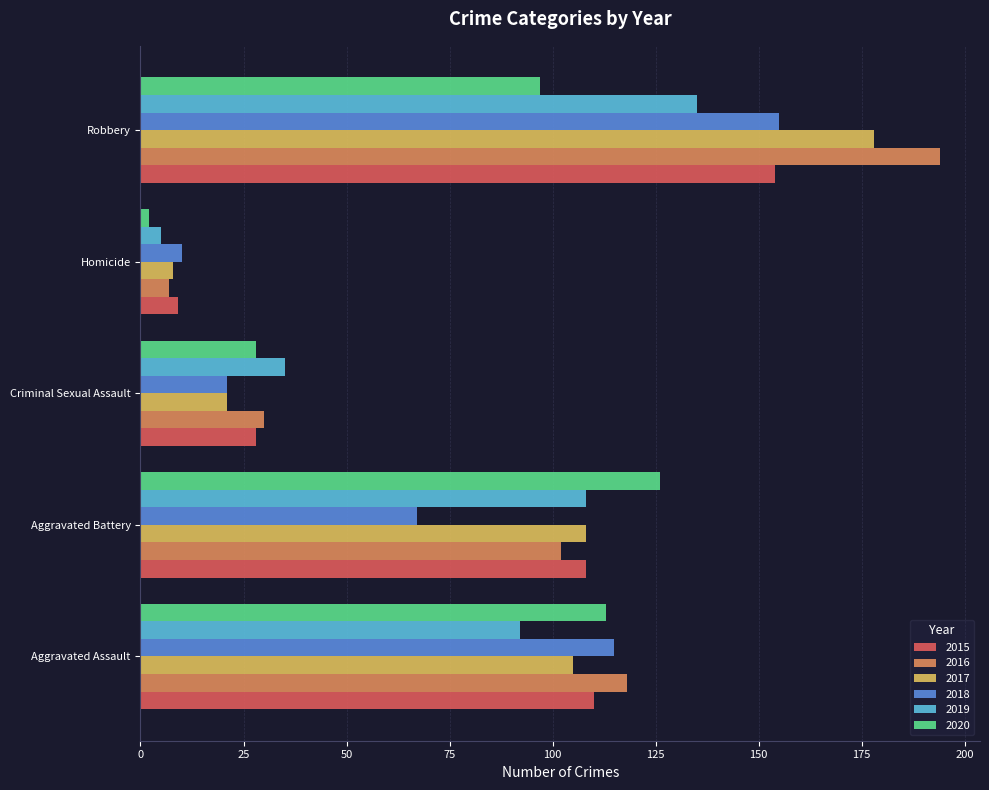

What is the difference between the highest and lowest values at Robbery?

97